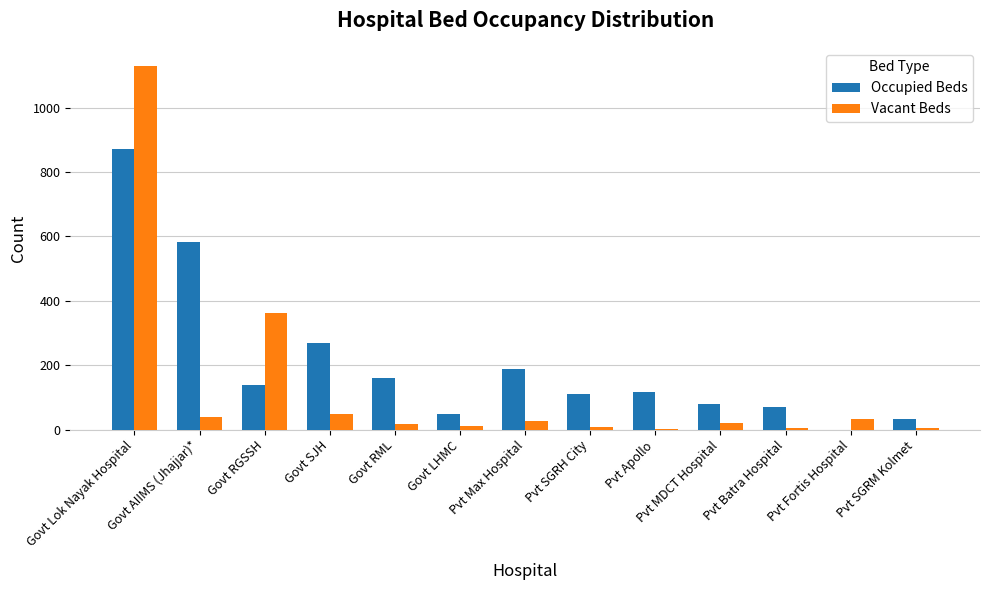

At which category is the sum across all series the highest?

Govt Lok Nayak Hospital